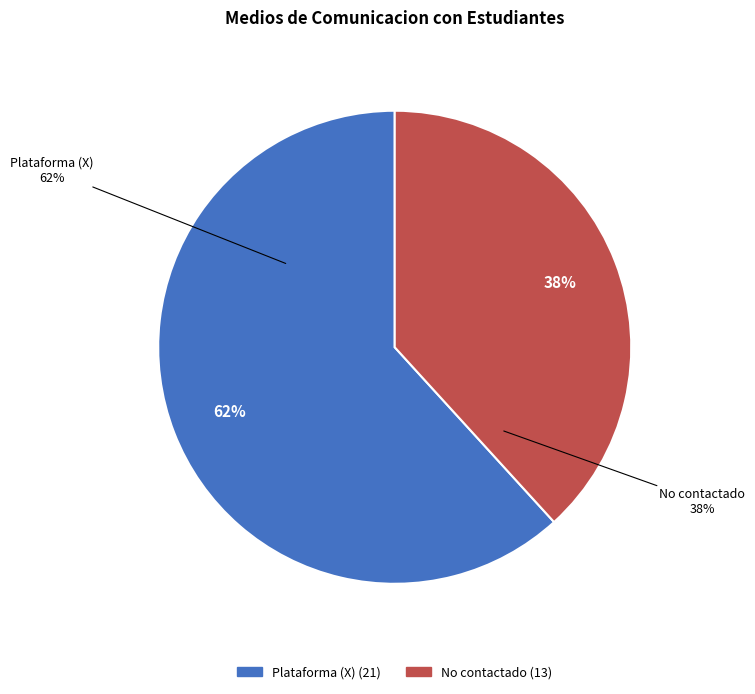

Which has a higher value, Plataforma (X) or No contactado?

Plataforma (X)